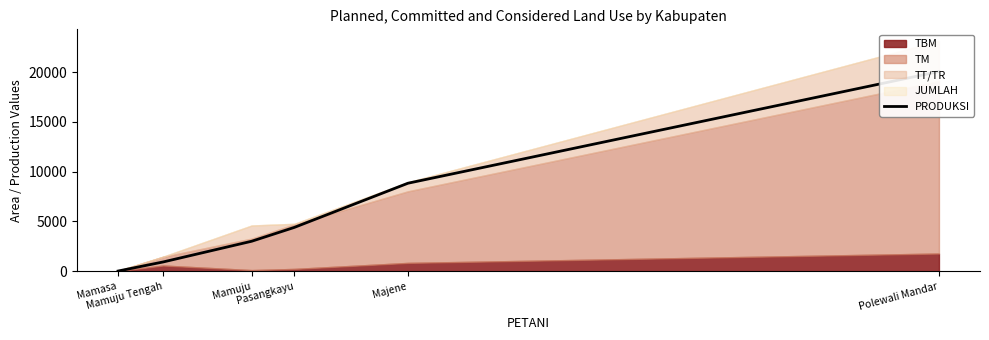

What is the maximum value shown in the chart?

20059.4